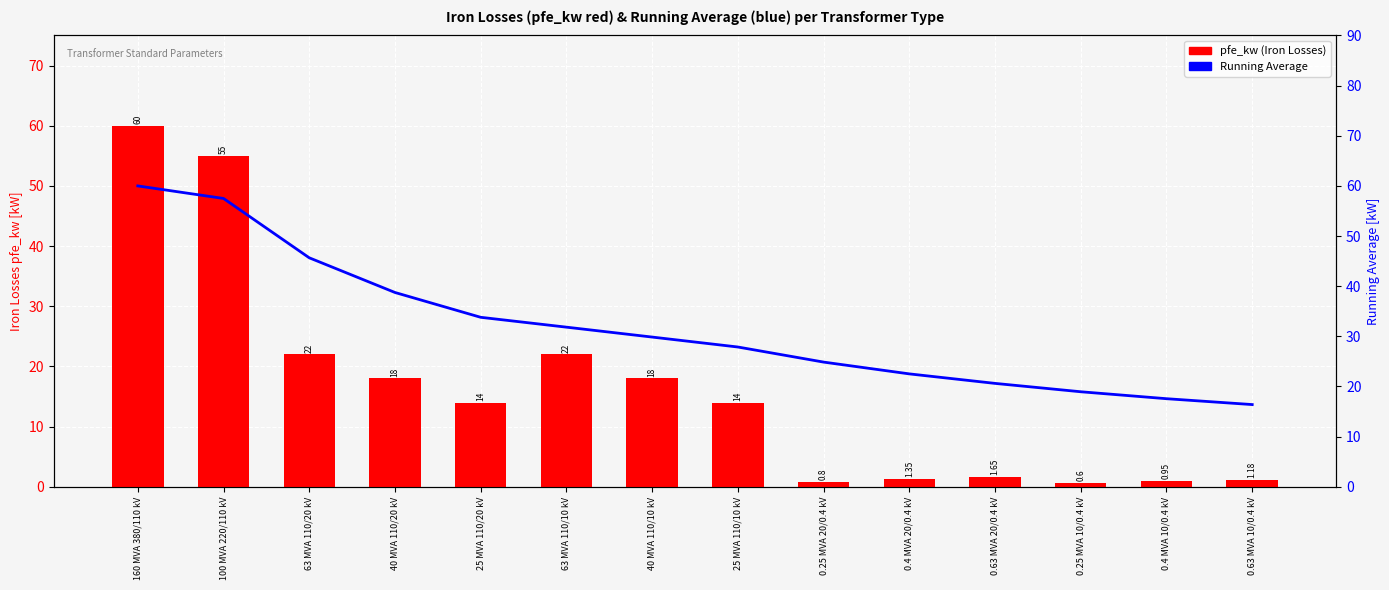

What is the greatest value displayed?

60.0